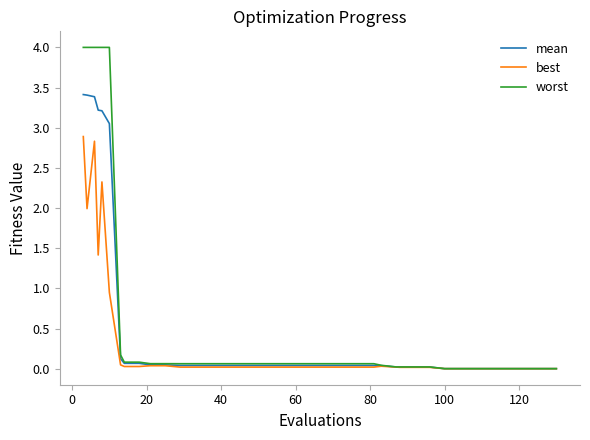

What is the highest value of the best series?

2.9